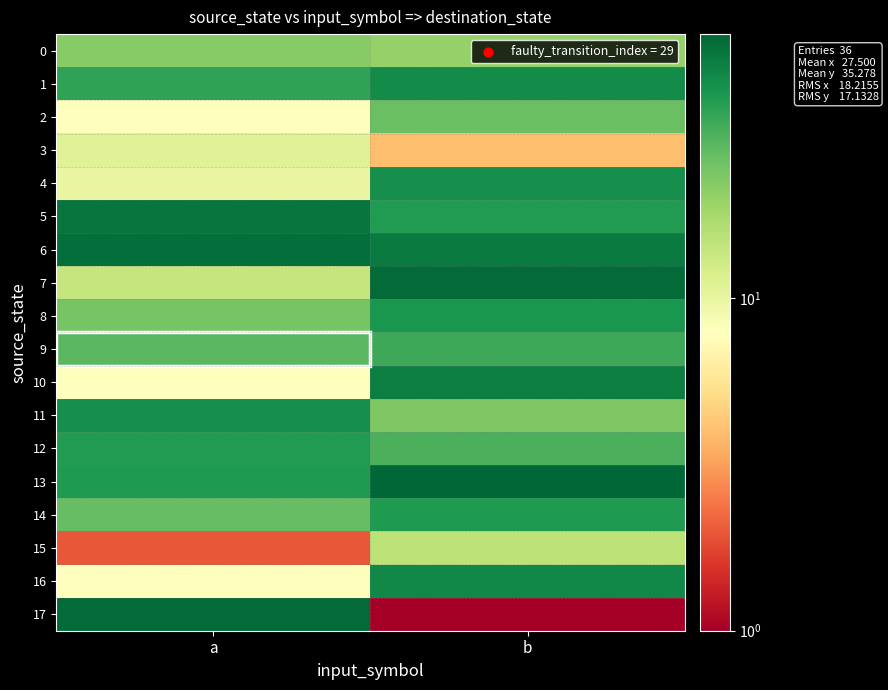

What is the maximum value shown in the chart?

62